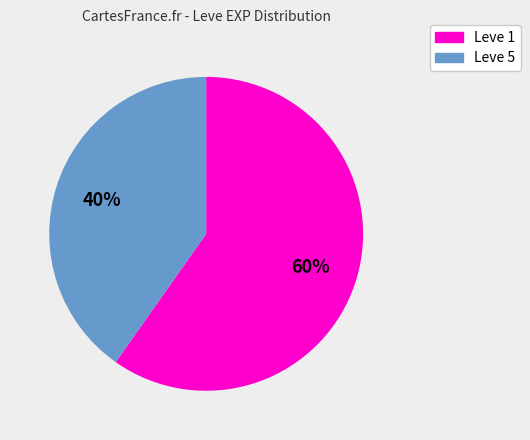

To the nearest percent, what is the difference between the largest and smallest slice percentages?

20%